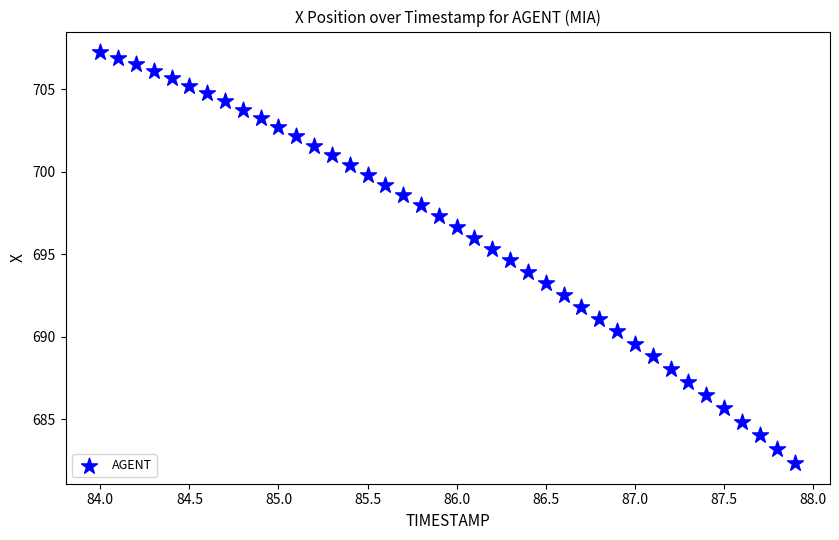

What is the range of X values (max minus min)?

3.9